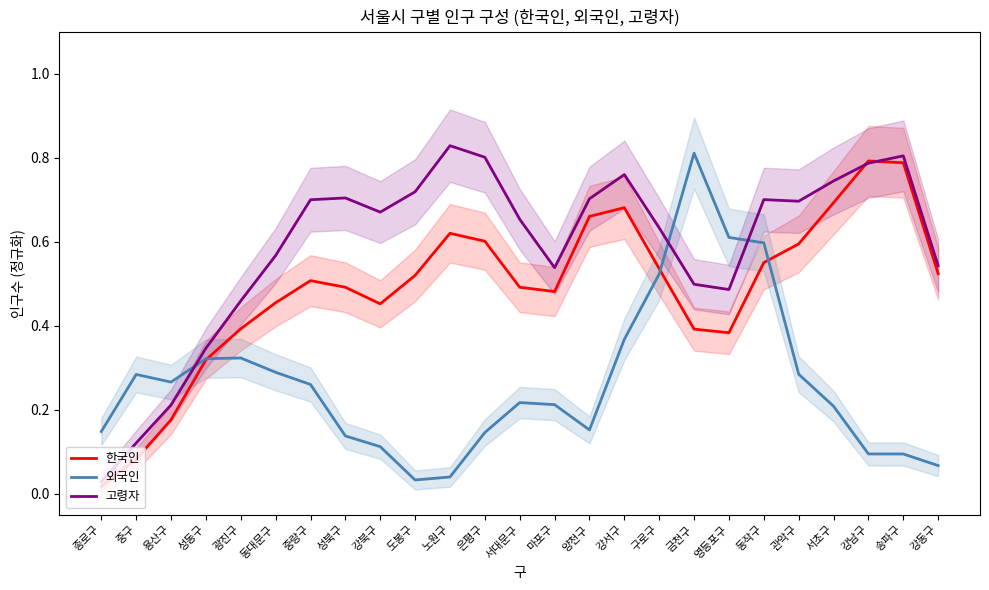

What is the label of the 4th point from the right?

서초구